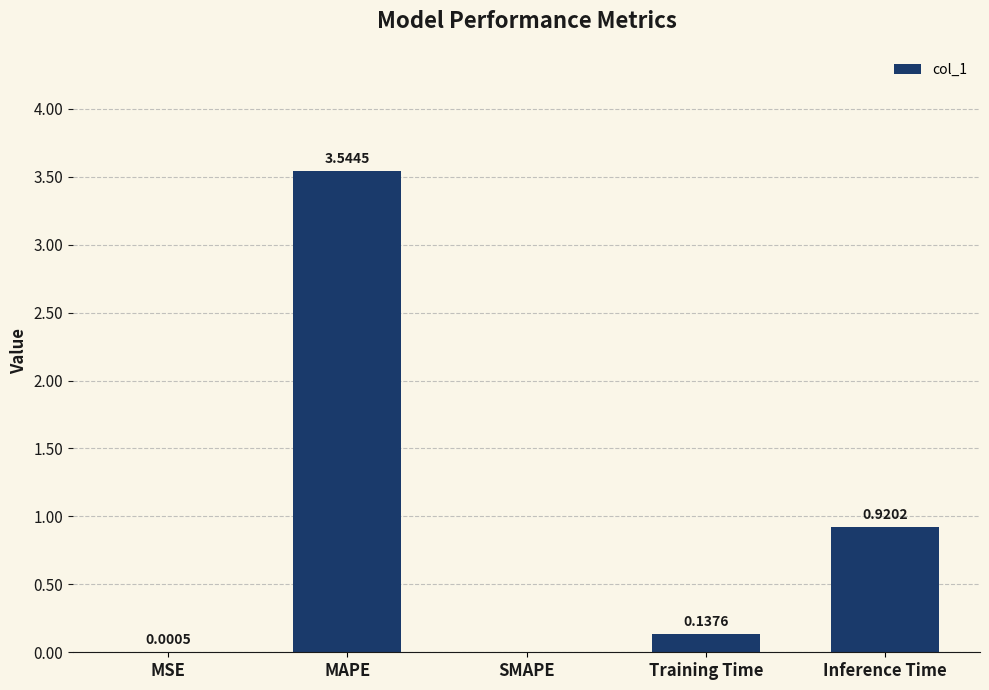

Which category has the highest value across all series?

MAPE